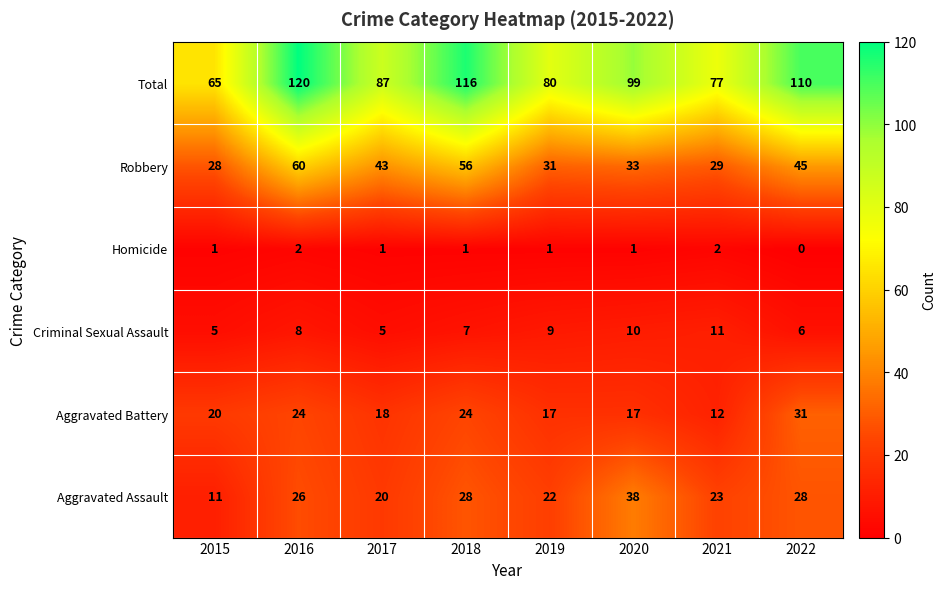

What is the sum of all Aggravated Assault values?

196